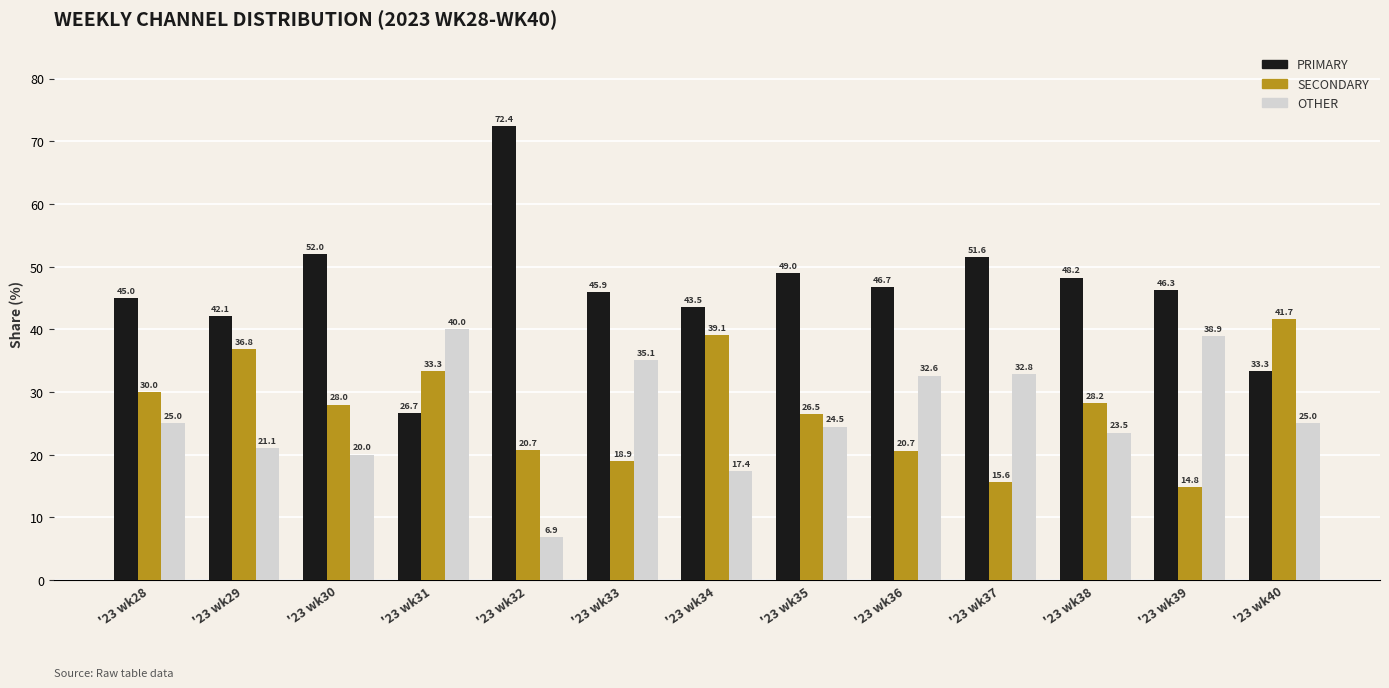

Is the value of PRIMARY at '23 wk35 greater than the value of OTHER at '23 wk35?

Yes